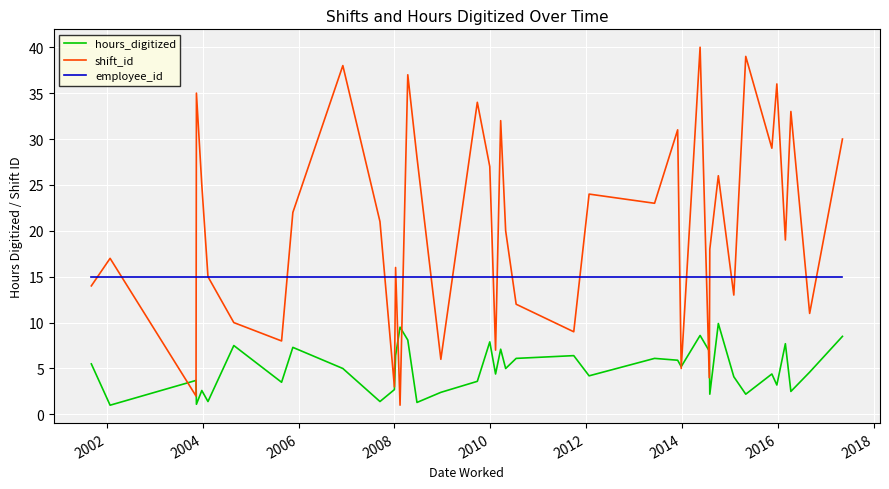

Which series has the largest range (max minus min)?

shift_id